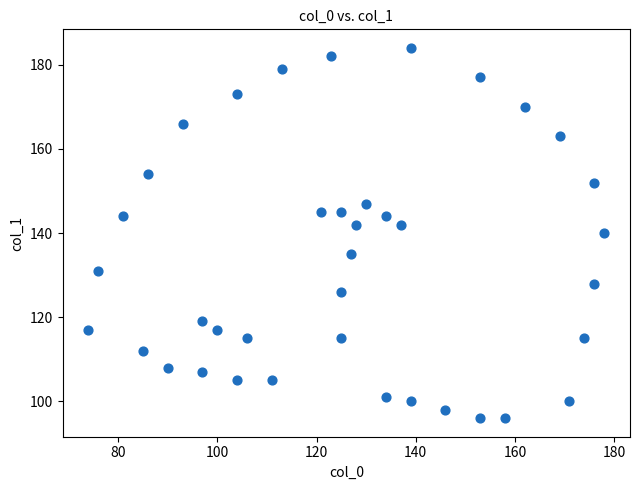

What is the range of X values (max minus min)?

104